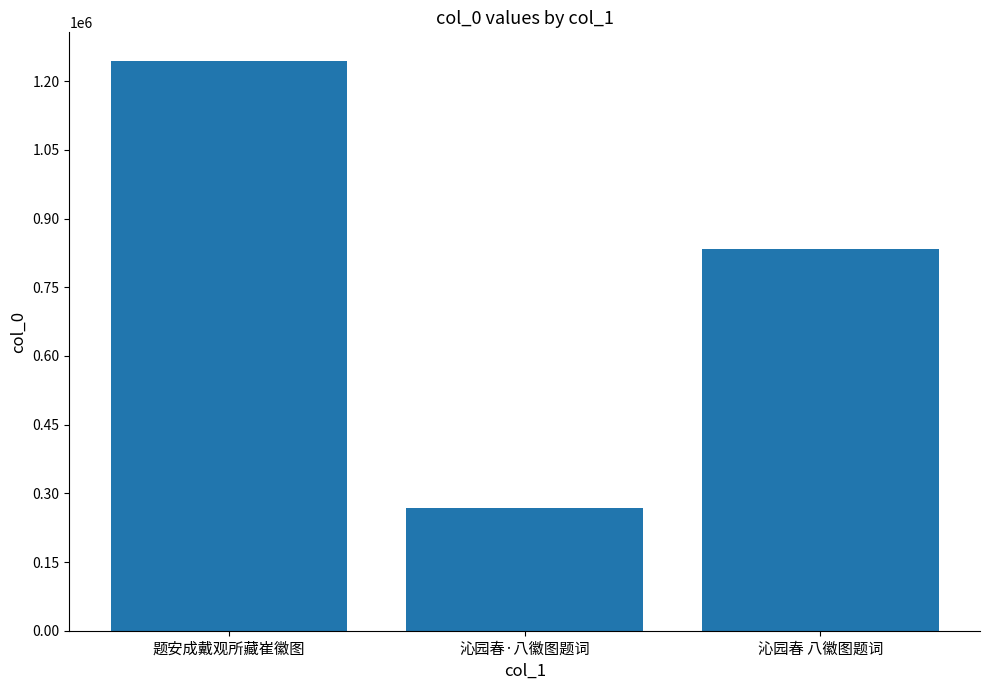

What is the sum of all values?

2345356